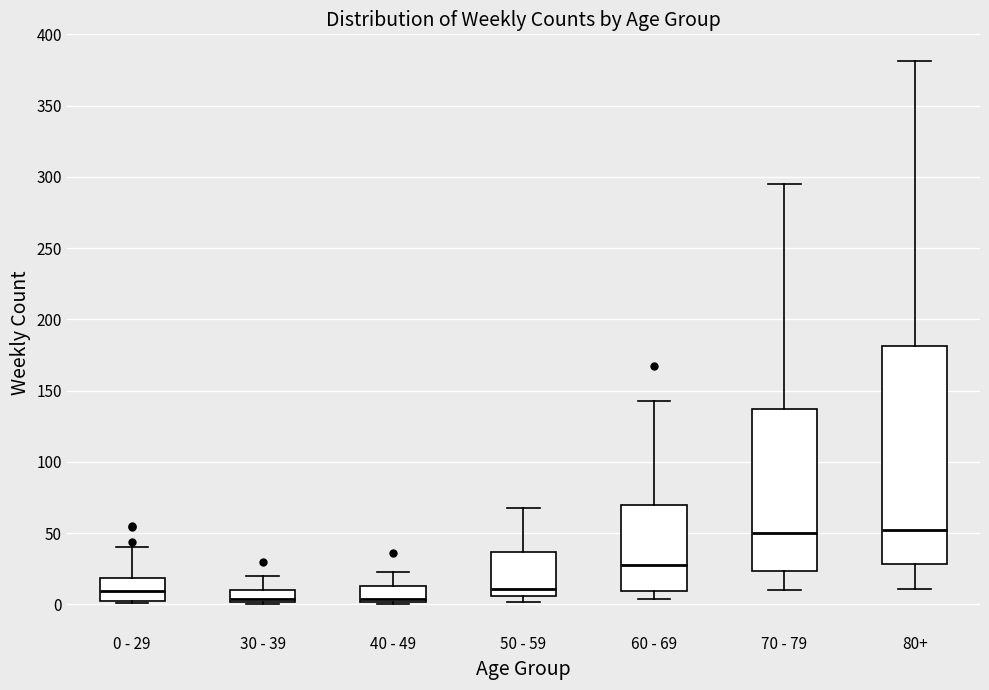

Where does the upper whisker of the box for 0 - 29 end on the y-axis? The values are not printed on the chart, so give them approximately, as read against the axis.

40